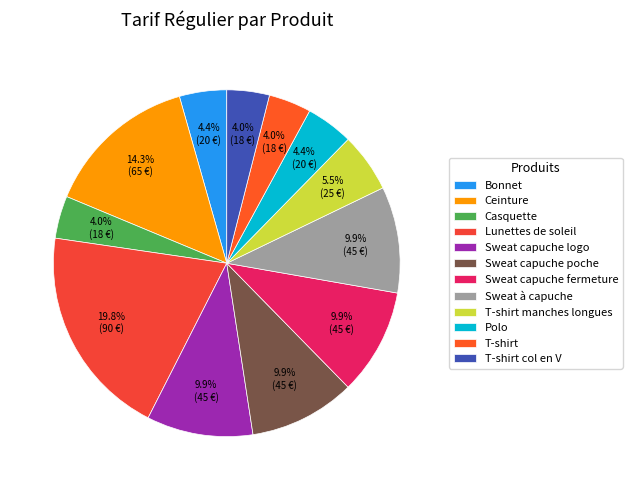

Approximately how many times larger is the value at T-shirt col en V compared to Sweat à capuche?

0.4